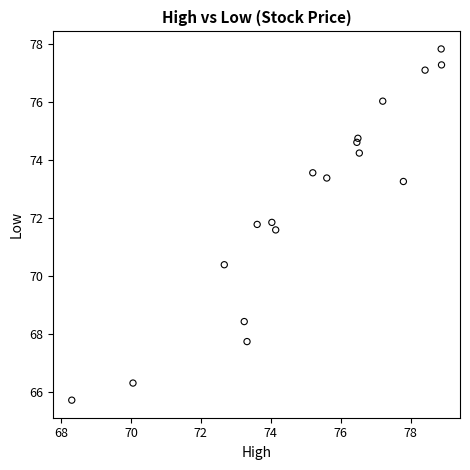

What is the range of X values (max minus min)?

10.6